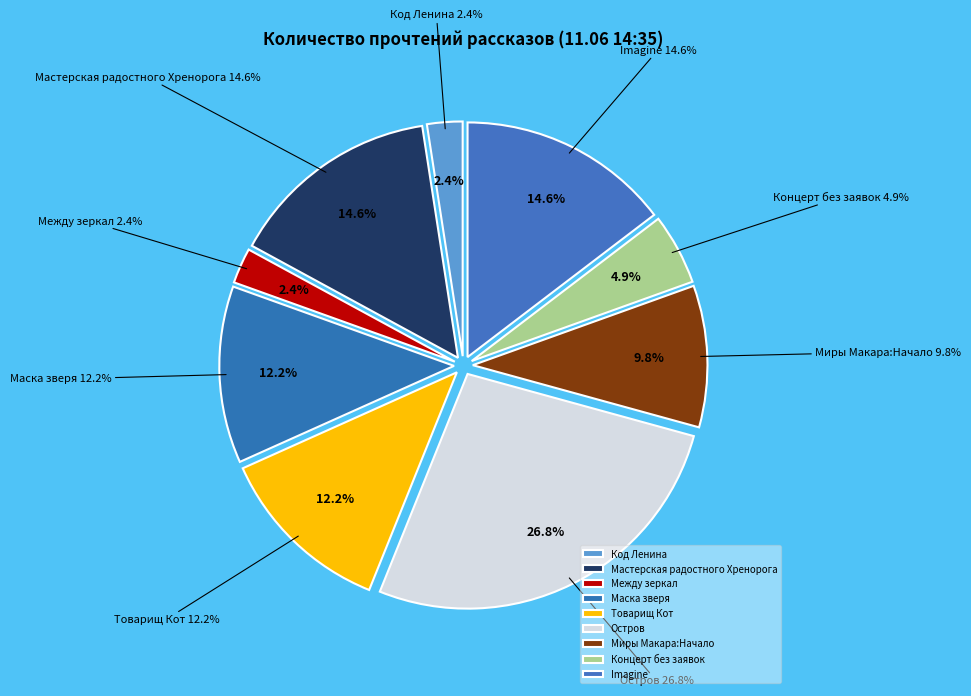

What is the largest slice in the pie chart?

Остров